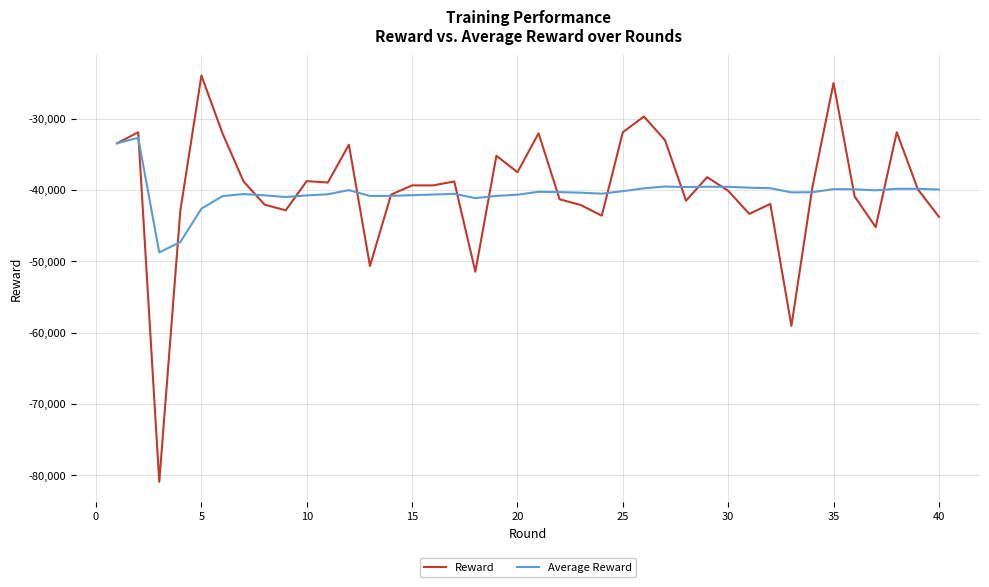

Which series has the widest spread of values?

Reward